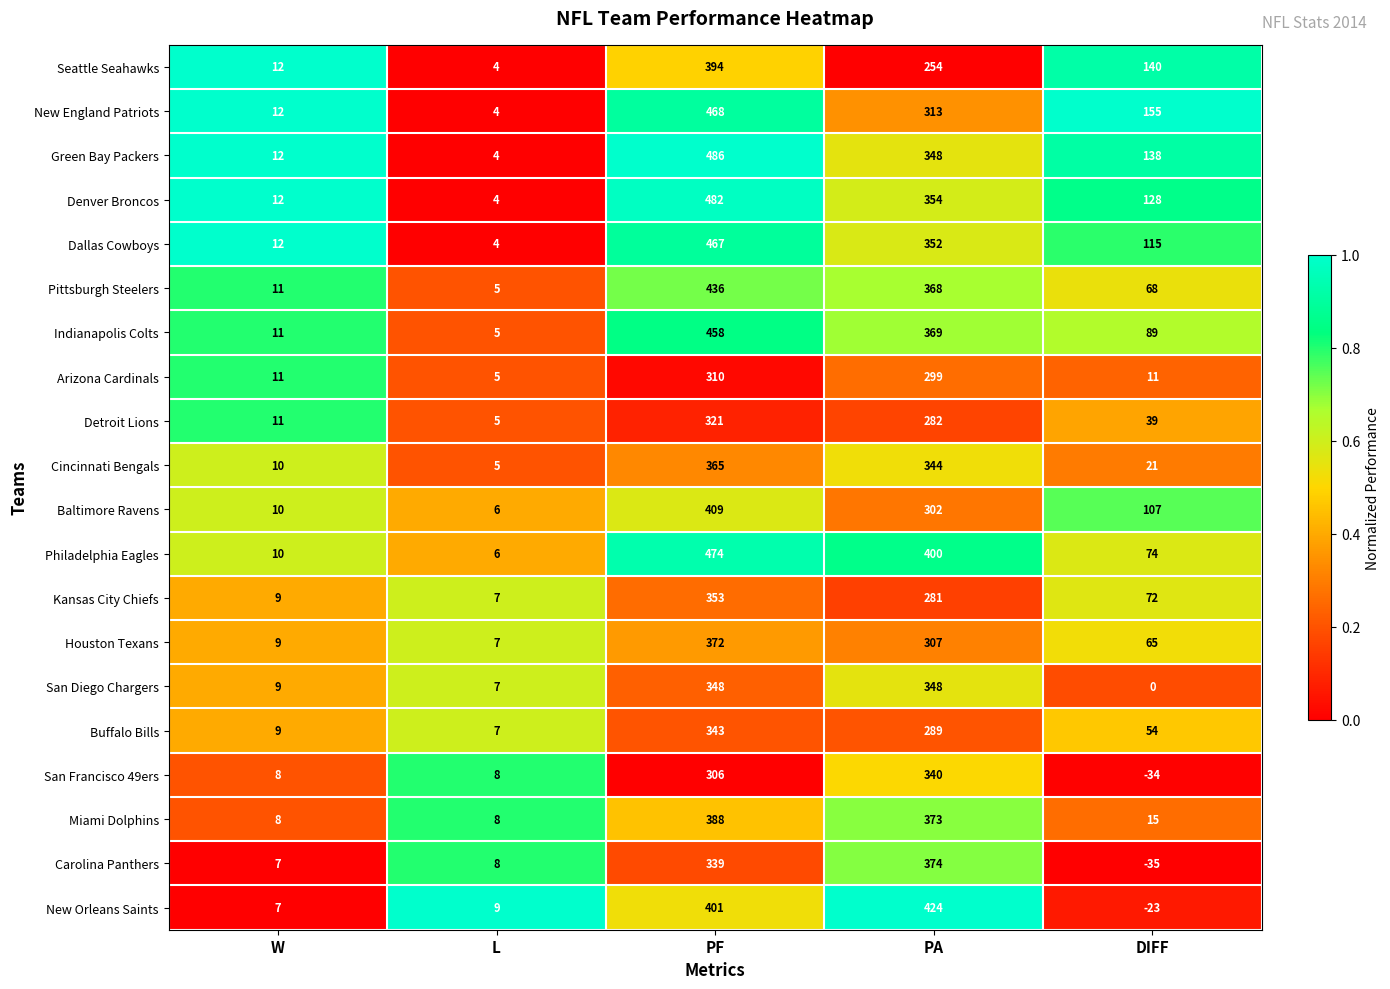

What is the sum of the Cincinnati Bengals values at L and PA?

349